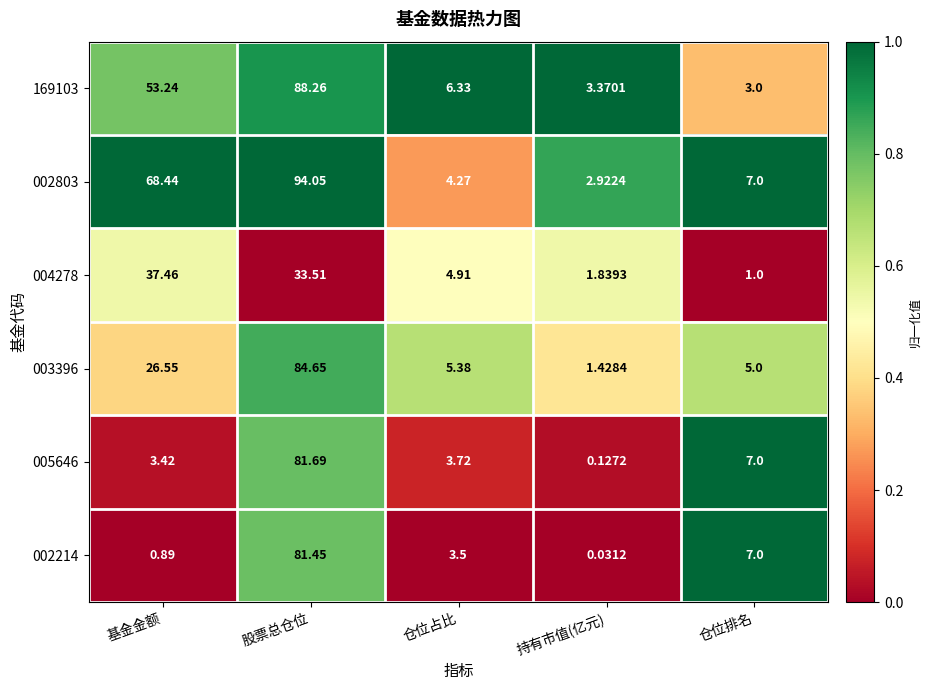

Rank the categories by 005646 value from lowest to highest.

持有市值(亿元), 基金金额, 仓位占比, 仓位排名, 股票总仓位